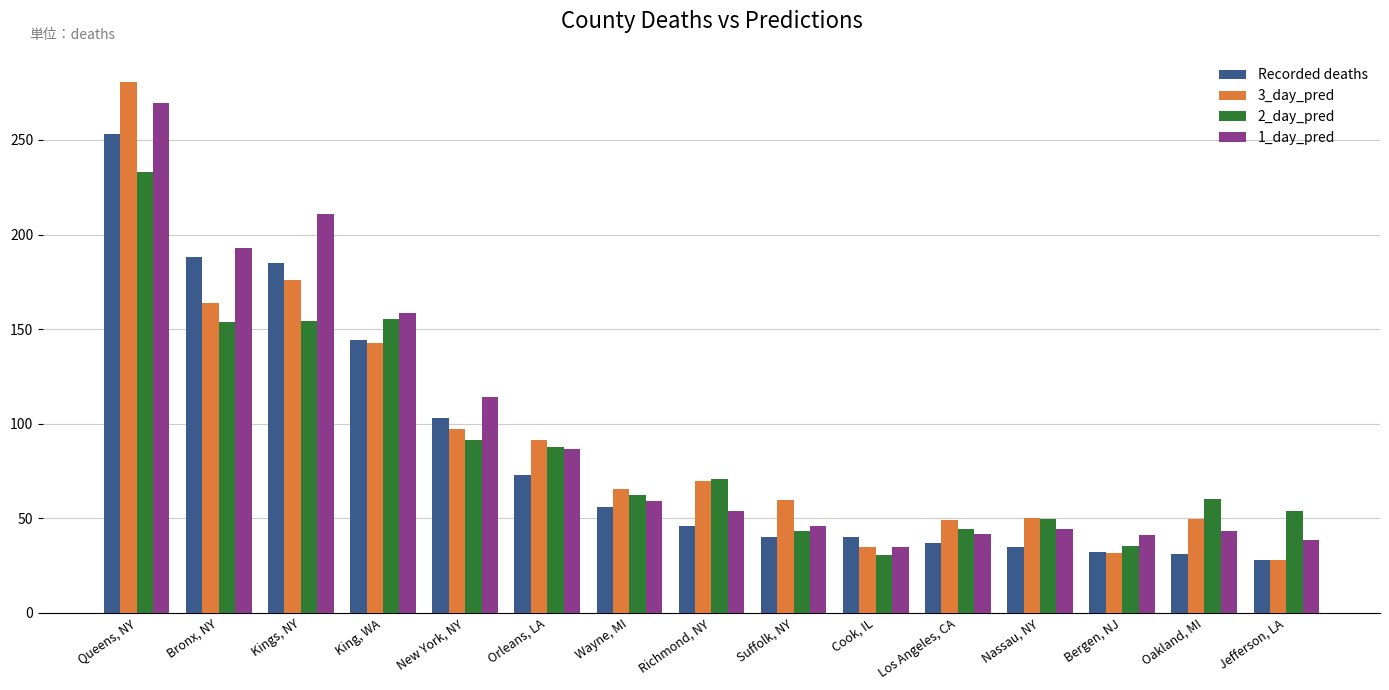

Does the chart contain stacked bars?

No